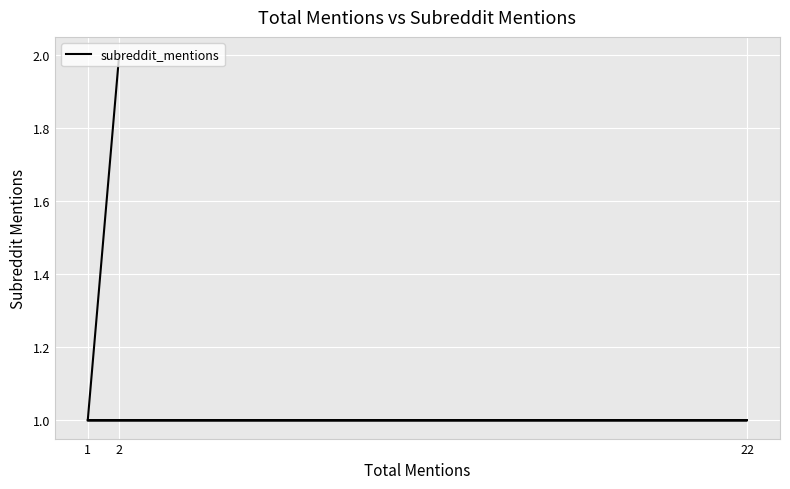

Count the values in the range 1 to 2.

5